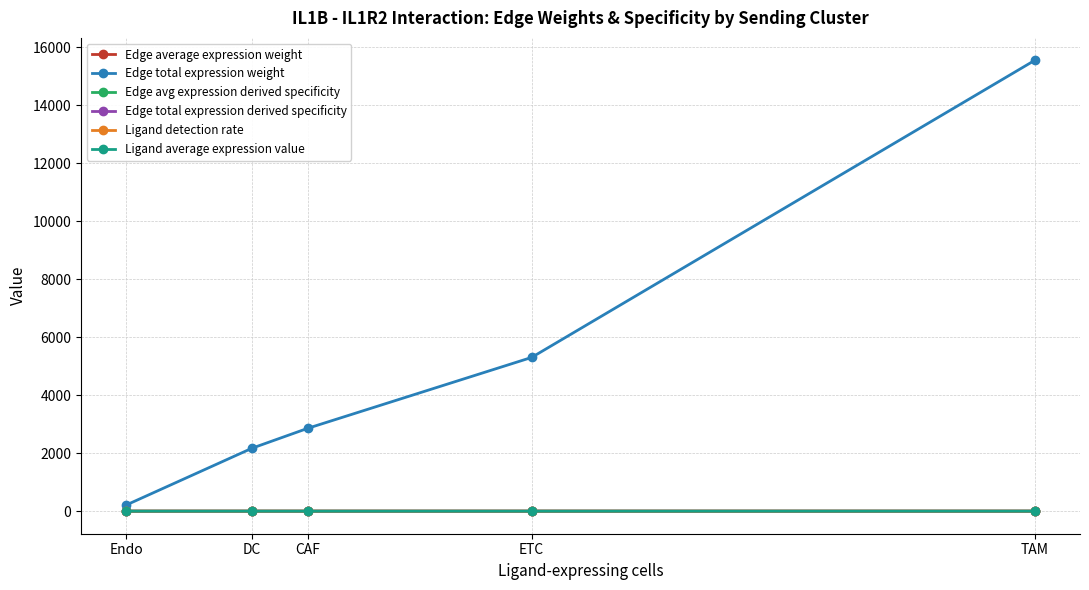

True or false: Edge total expression weight has more than 0 points higher than both neighbors.

False